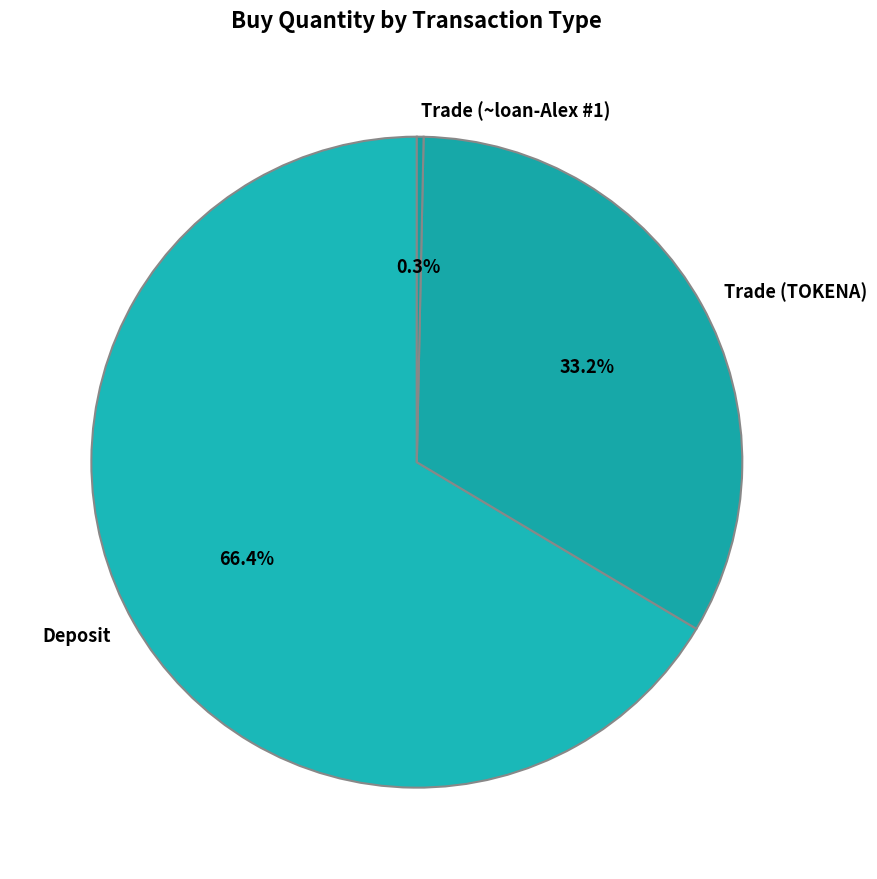

What is the total percentage of Deposit and Trade (TOKENA)?

99.7%